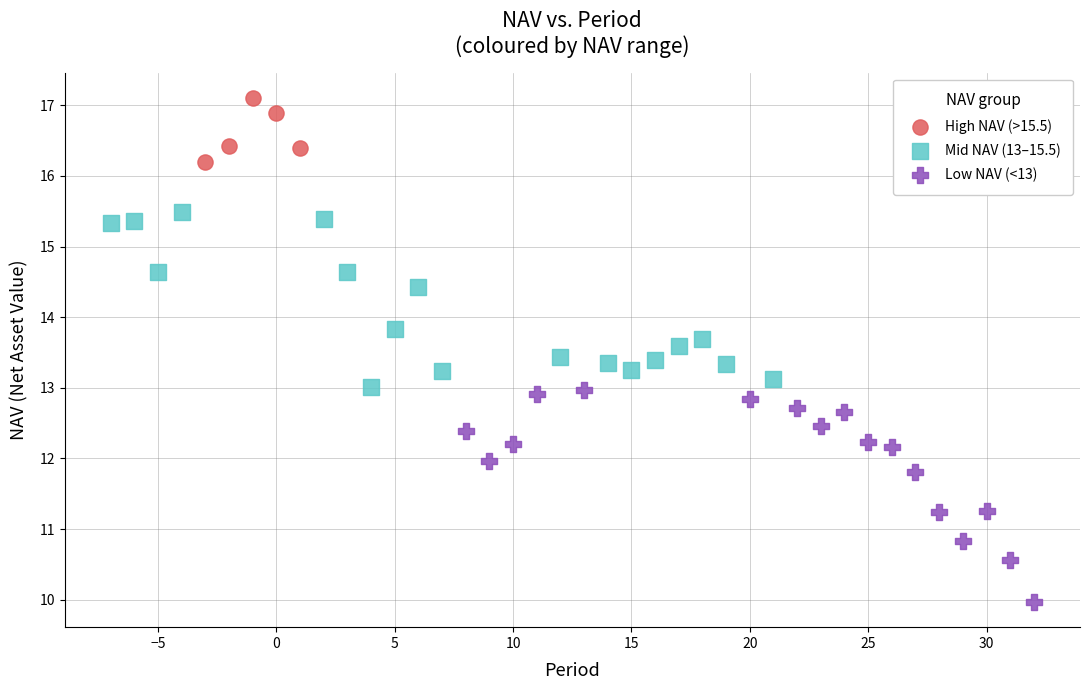

Which series contains the lowest Y value?

Low NAV (<13)